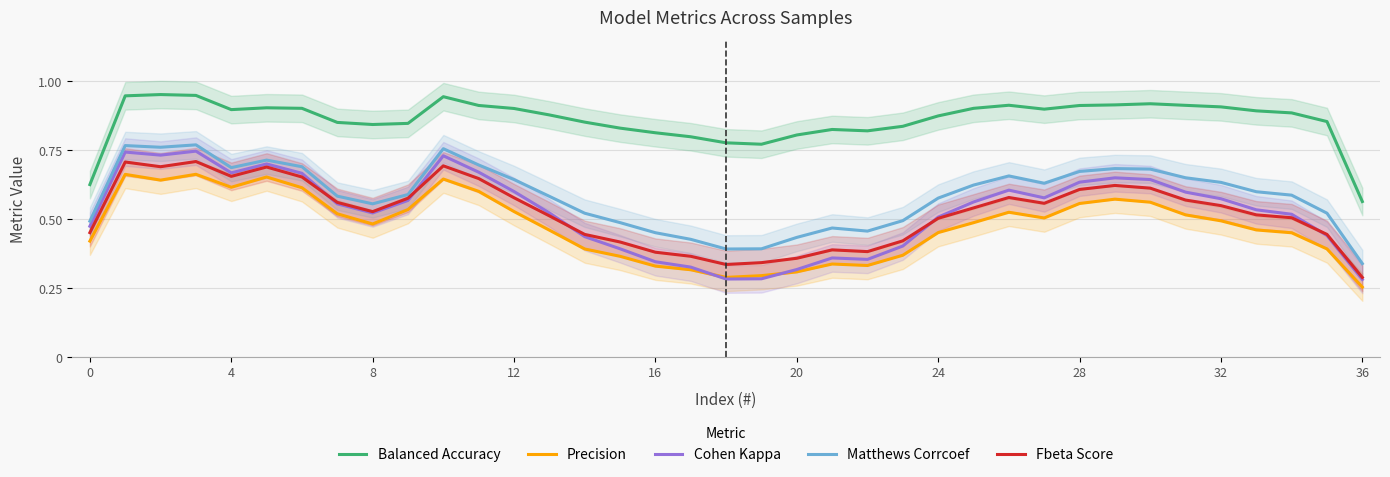

What is the smallest value displayed?

0.3